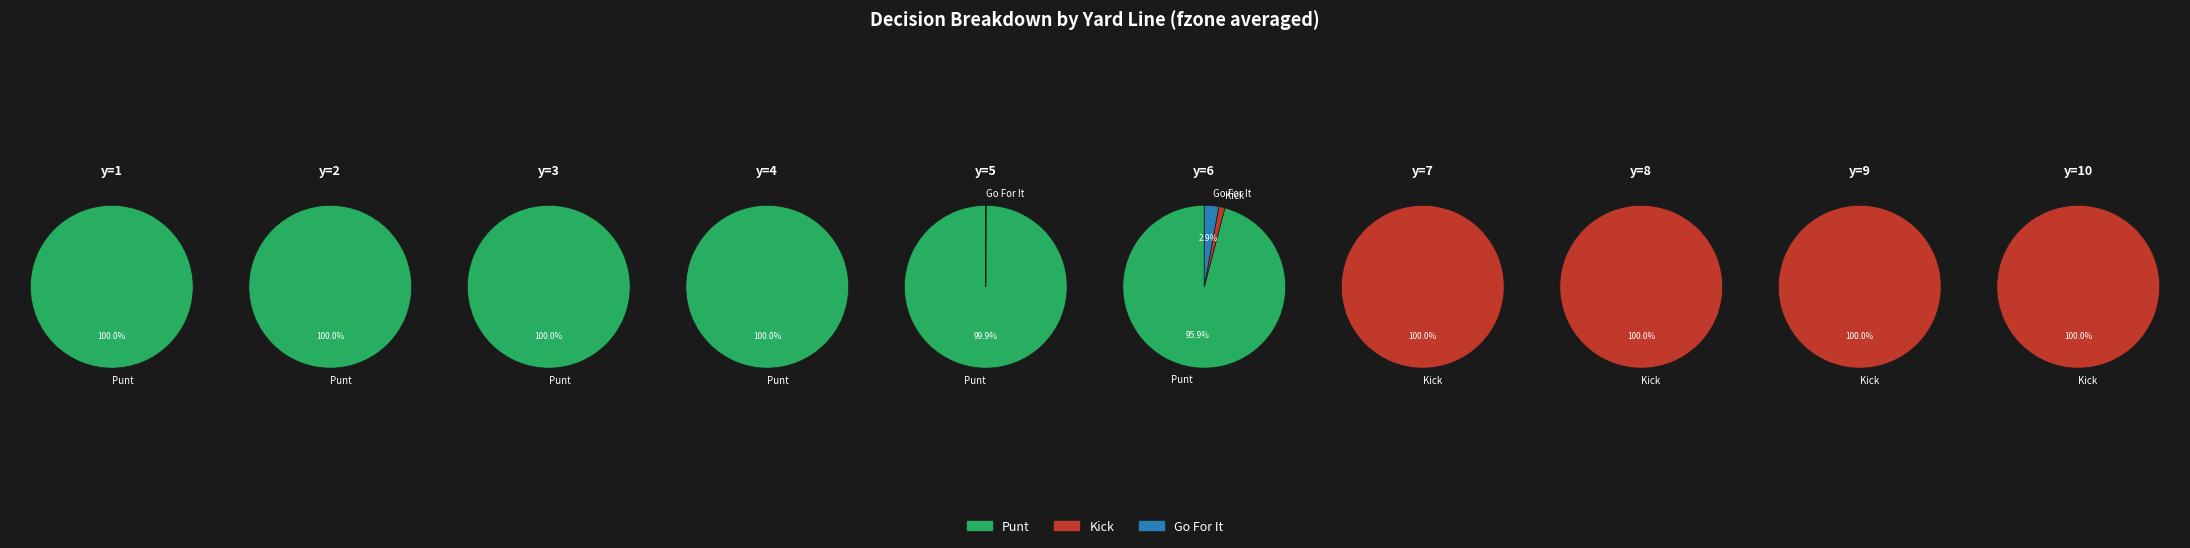

True or false: y=8 accounts for 0% of the total.

True